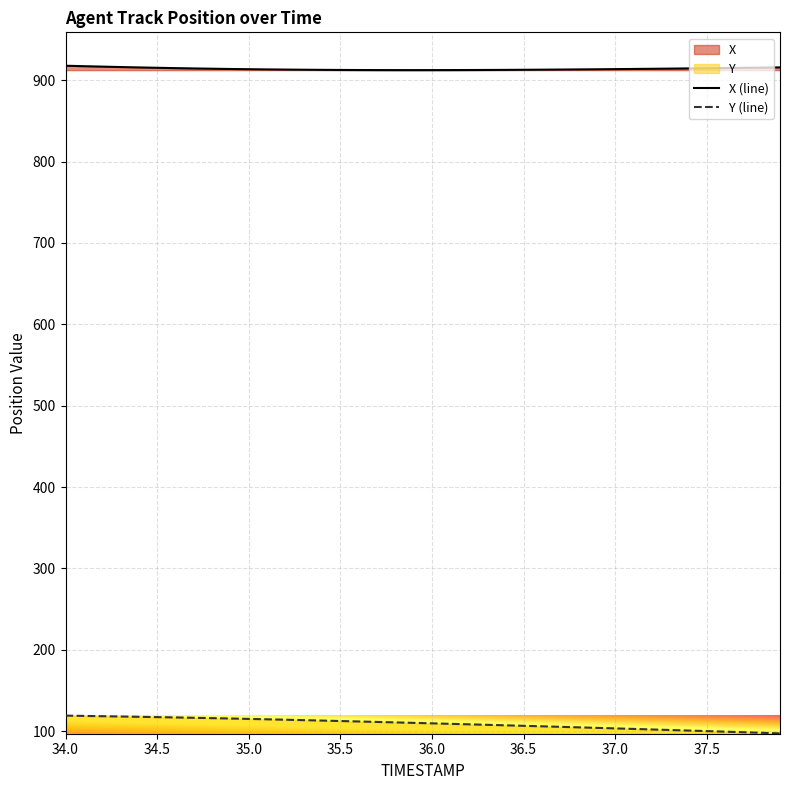

What is the sum of the Y values at 34.5 and 36.0?

227.1